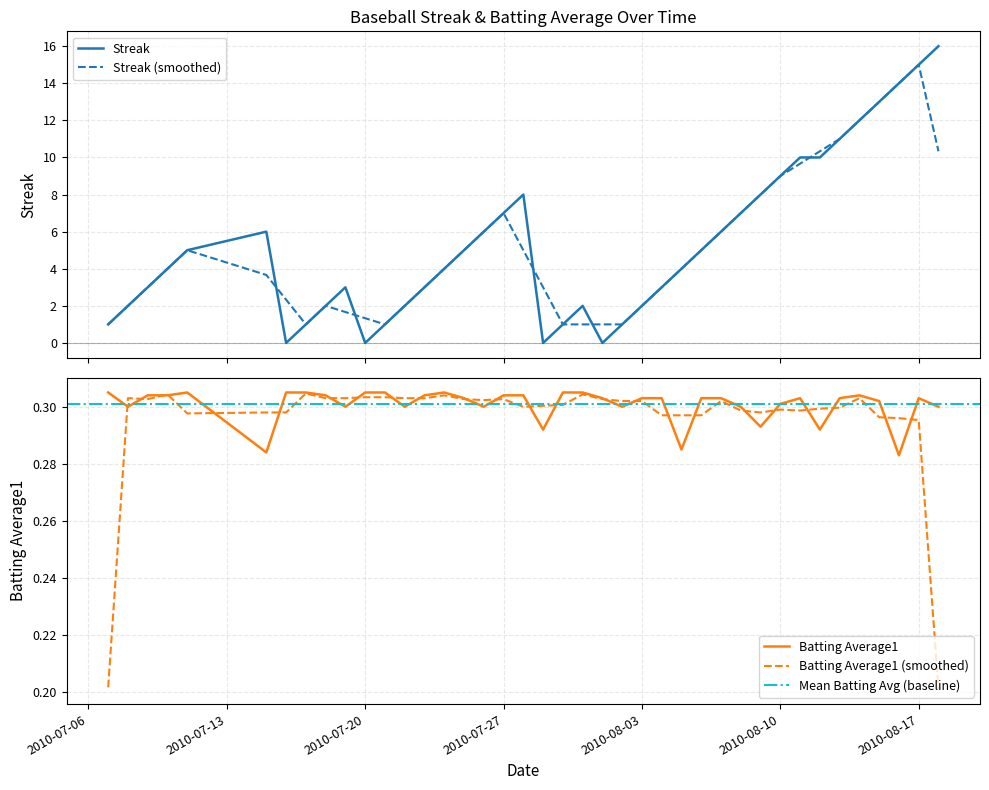

Does the chart display data point markers on the line(s)?

No